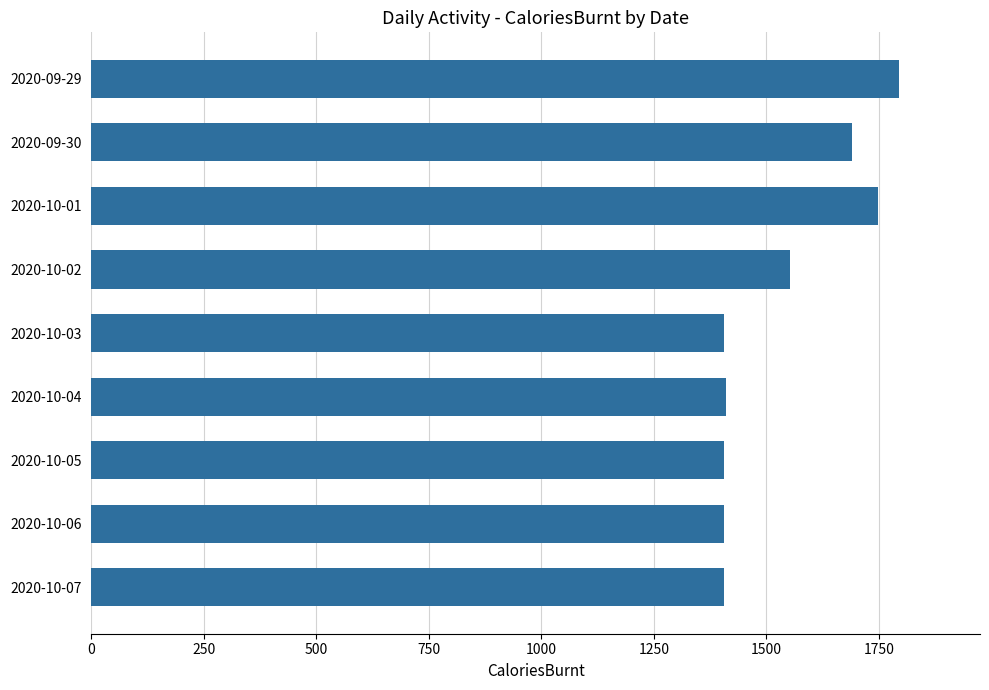

What is the sum of all values?

13821